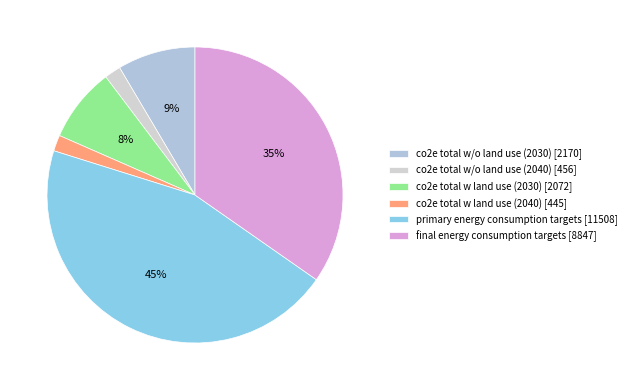

Approximately how many times larger is the value at primary energy consumption targets compared to co2e total w land use (2040)?

25.9